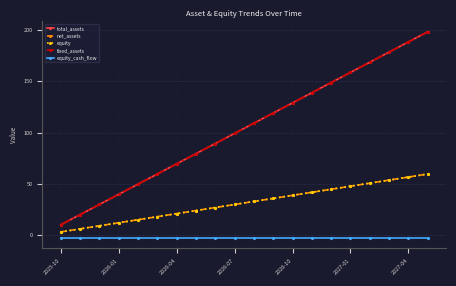

True or false: total_assets and fixed_assets cross at least once.

False